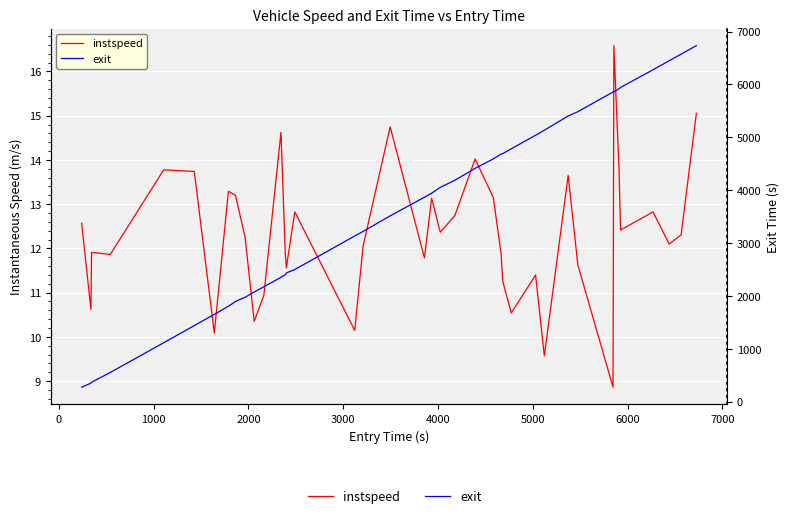

What is the maximum value shown in the chart?

6733.5